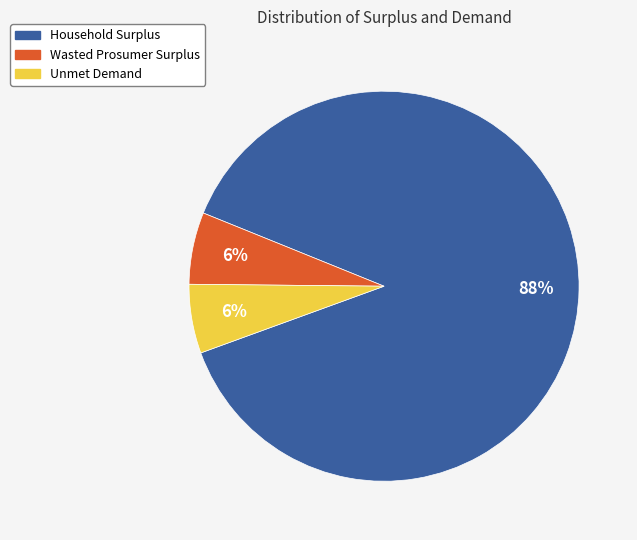

How many segments does this pie chart have?

3